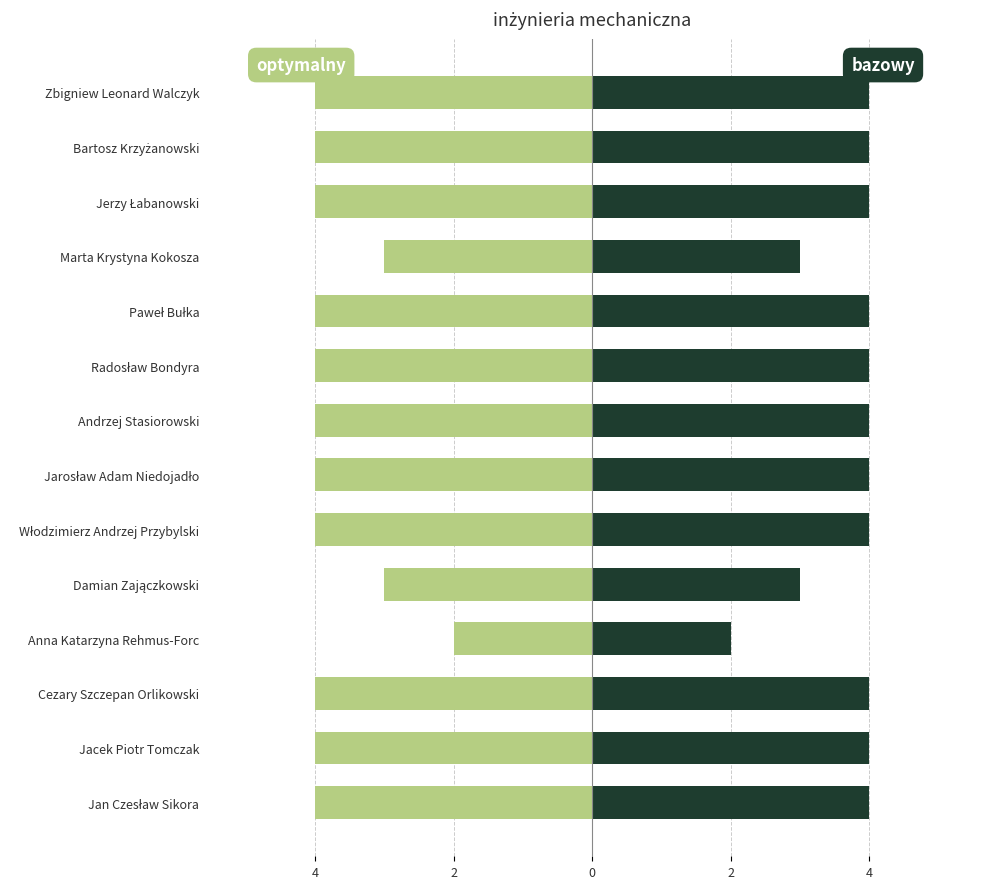

Rank the series by their maximum value, from lowest to highest.

max(∑U) optymalny, max(∑U) bazowy